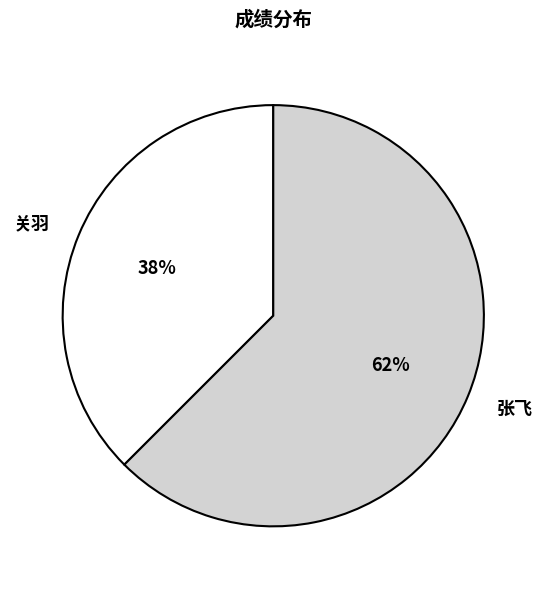

Does any single category account for the majority?

Yes